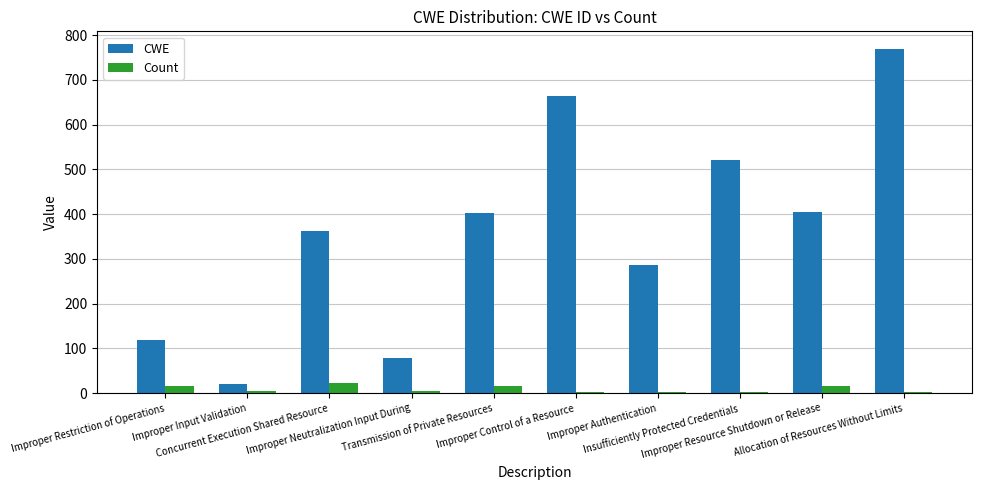

At which label is Count closest to 12?

Transmission of Private Resources